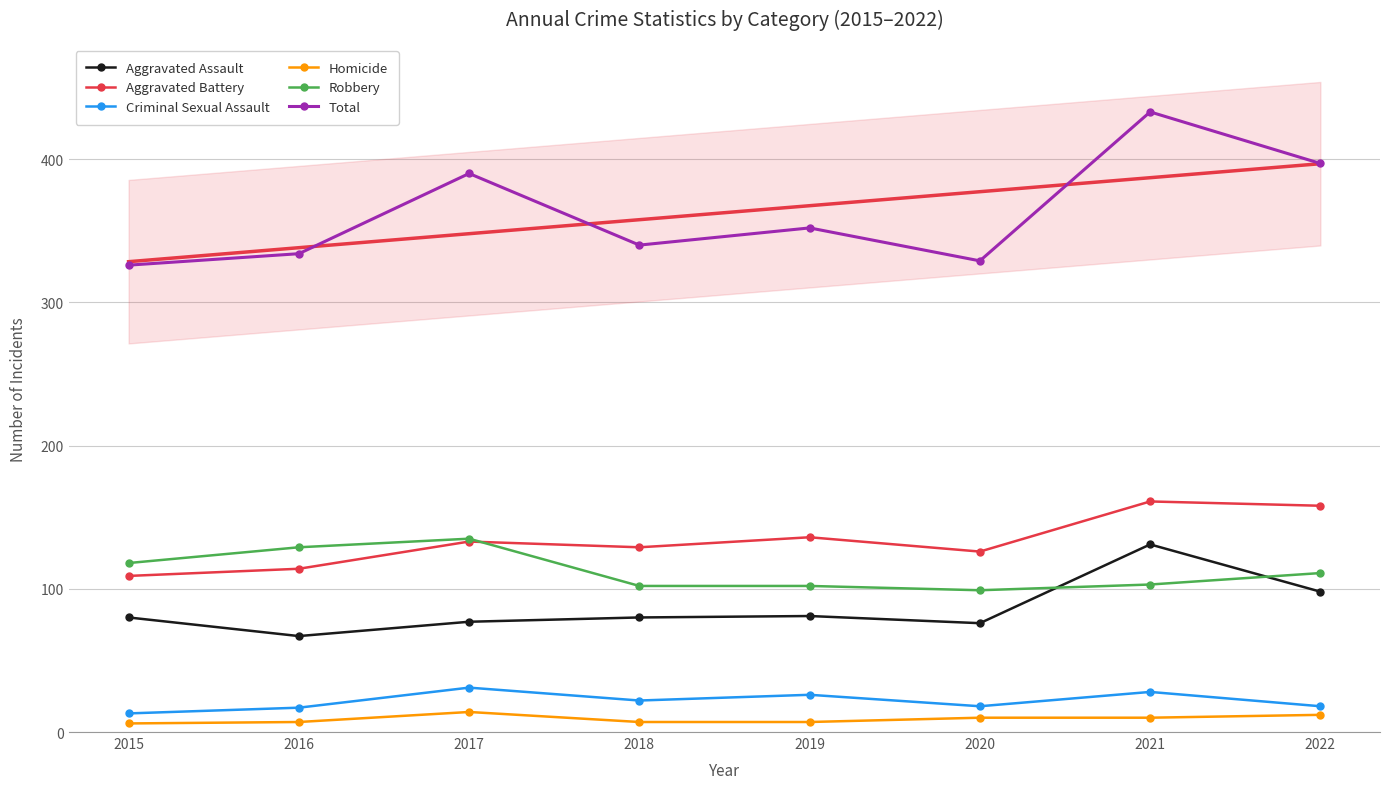

What is the difference between the Robbery values at 2022 and 2017?

24